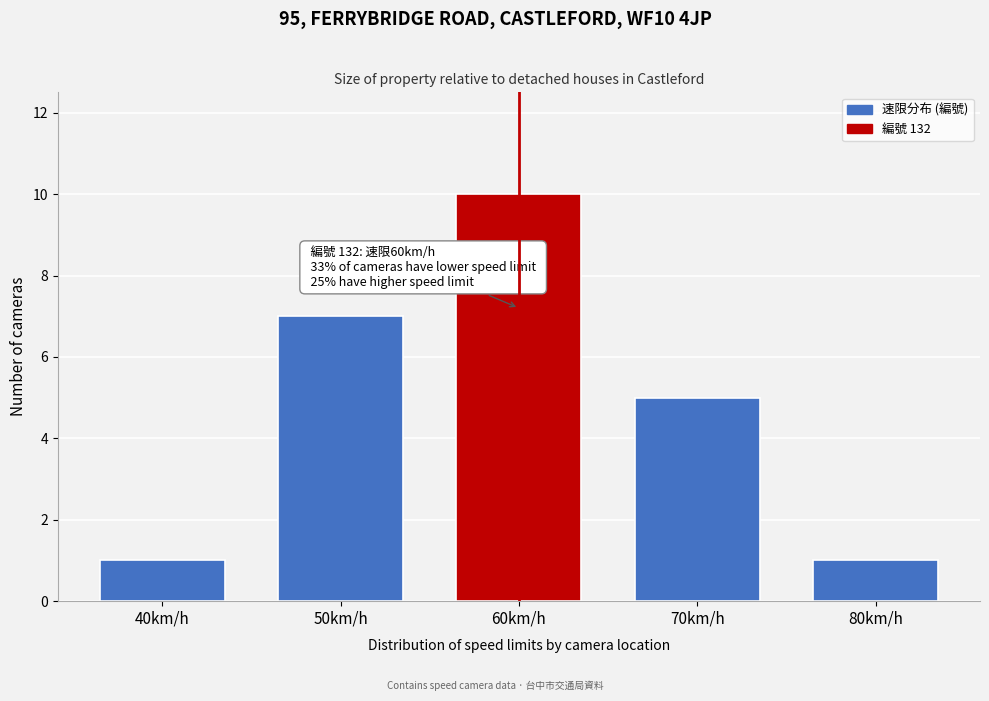

Reading left to right, transcribe all the data shown in this chart.

40km/h=1	50km/h=7	60km/h=10	70km/h=5	80km/h=1